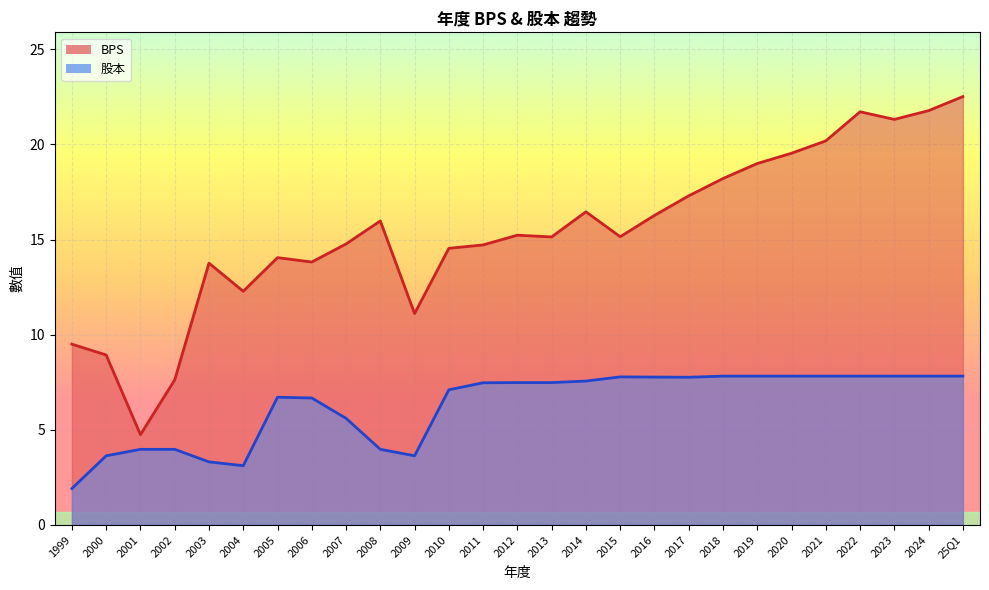

At which label is 股本 closest to 4?

2001